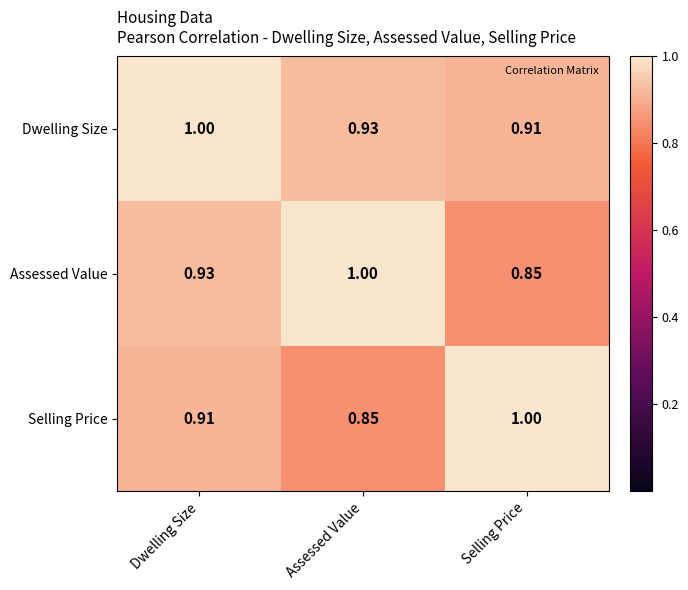

Which category has the highest value in the Assessed Value series?

Assessed Value